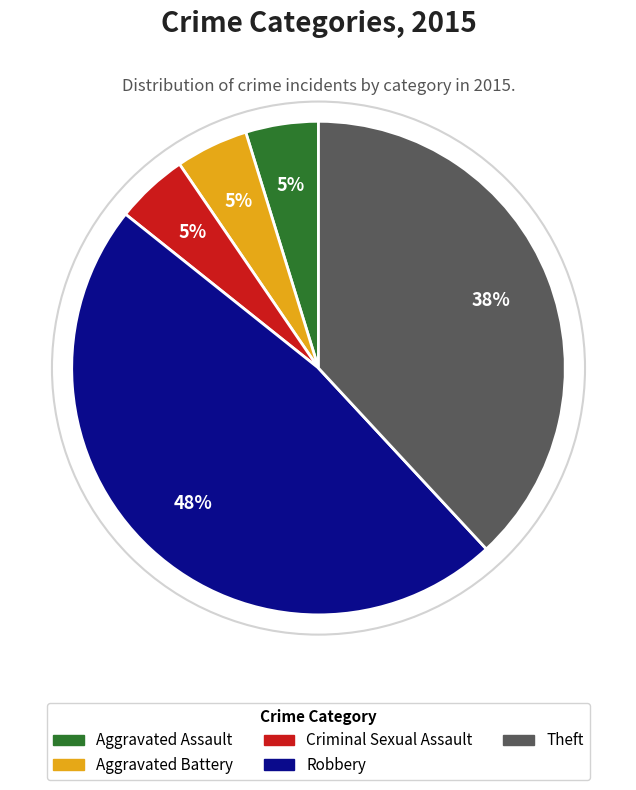

Combined, do Criminal Sexual Assault and Aggravated Battery account for over 50%?

No